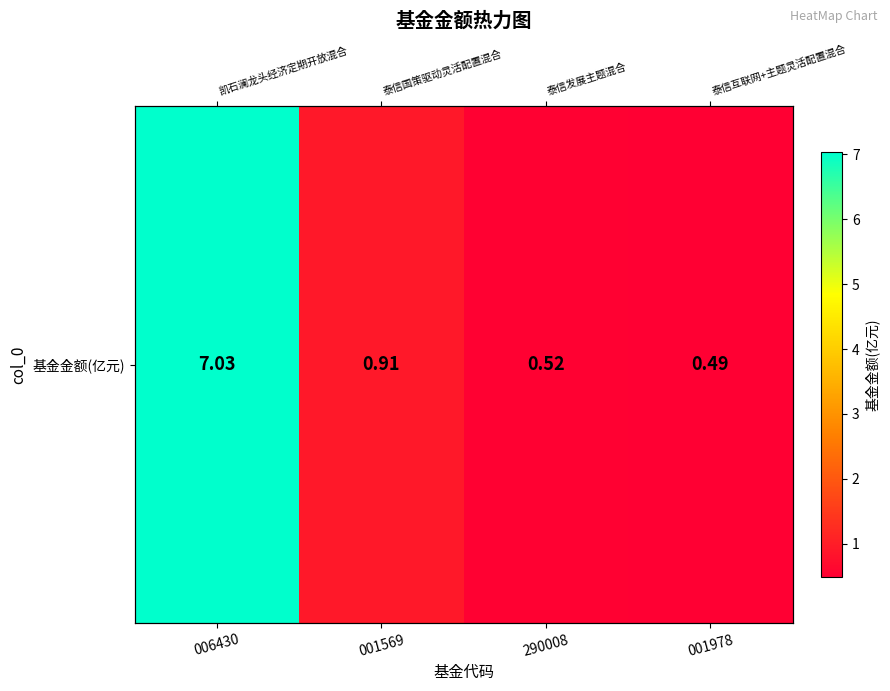

Rank the categories by value from lowest to highest.

001978, 290008, 001569, 006430